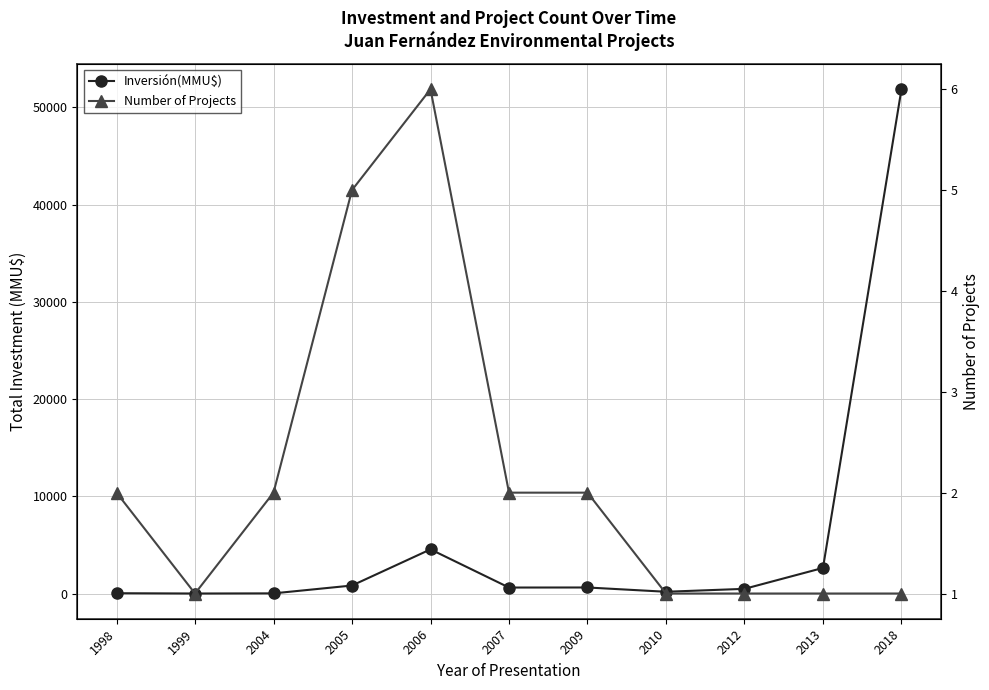

What is the total value across all series at 2012?

501